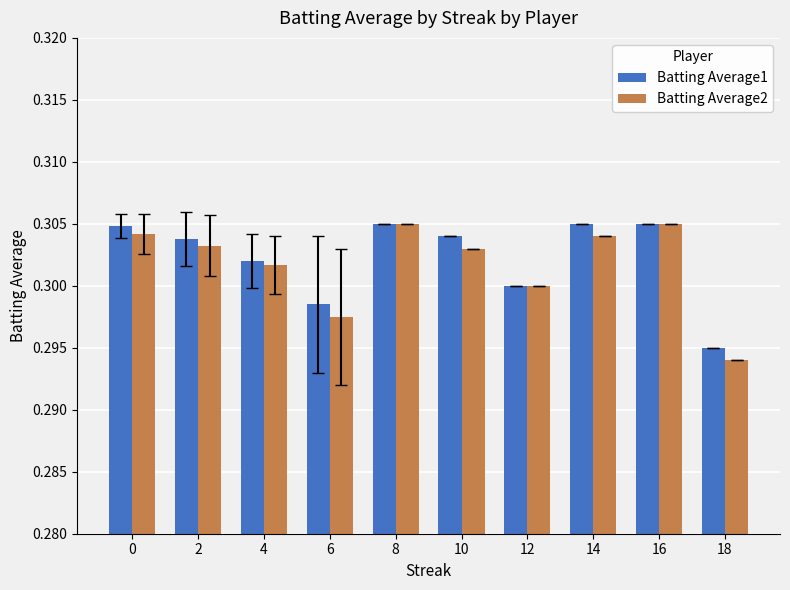

Where is Batting Average1 nearest to the value 0?

18